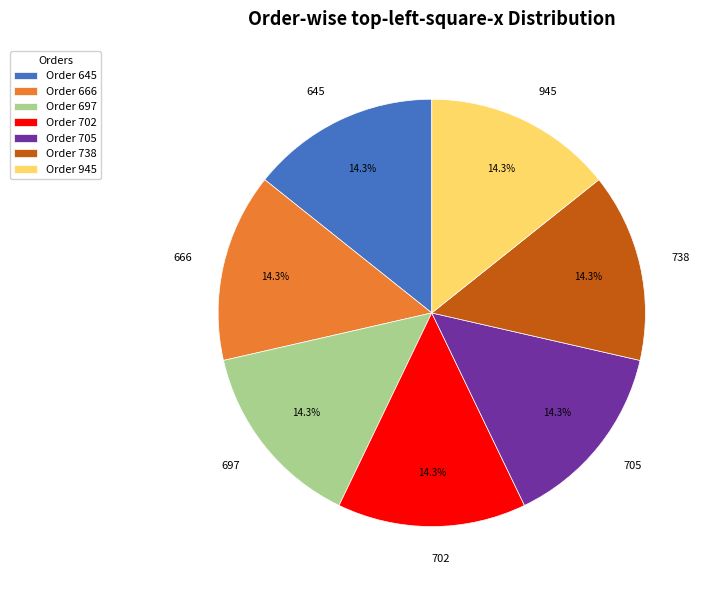

To the nearest percent, what portion does 738 represent?

14%